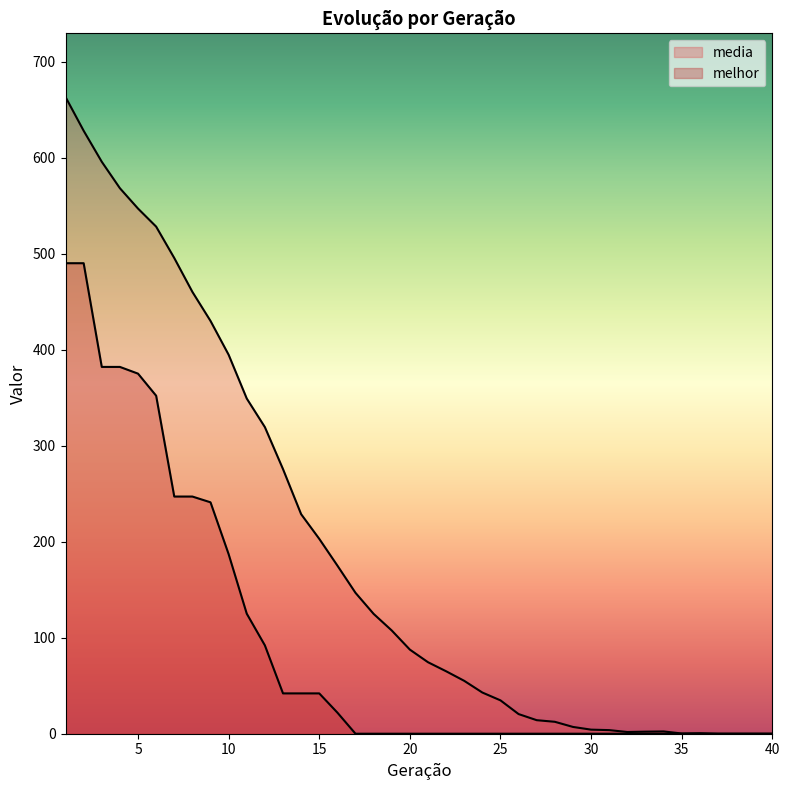

How many lines are shown in the chart?

2